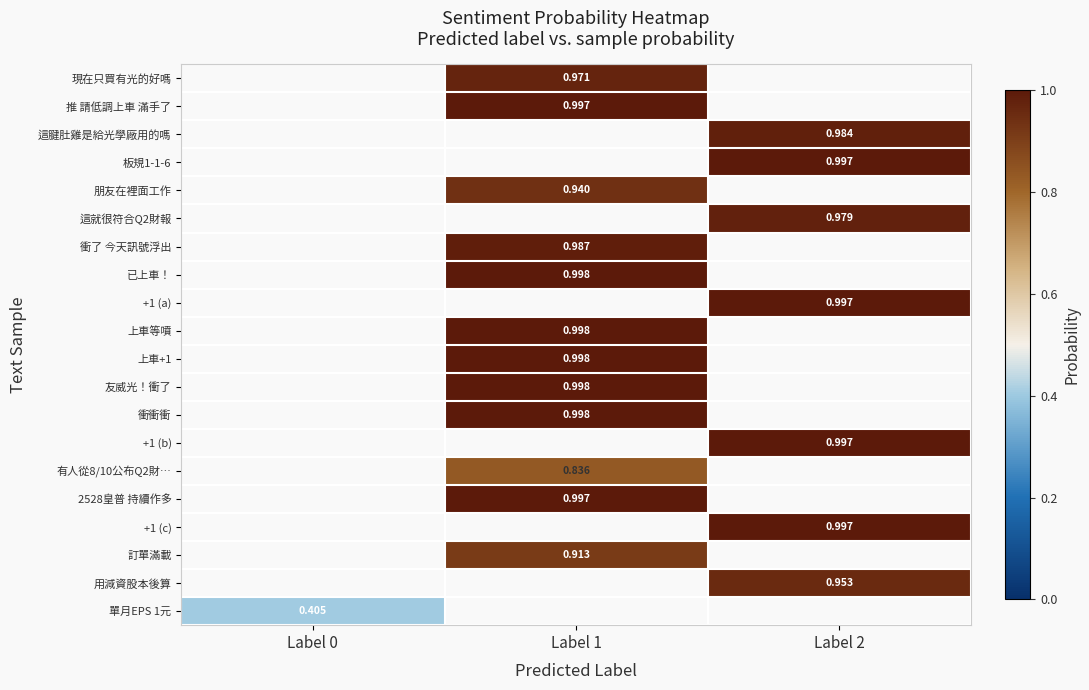

Which has a higher value, Label 1 or Label 0?

Label 0